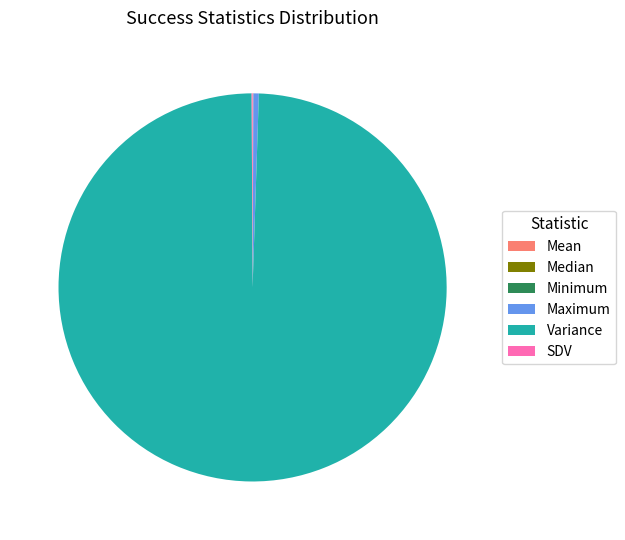

True or false: Maximum accounts for 0% of the total.

True